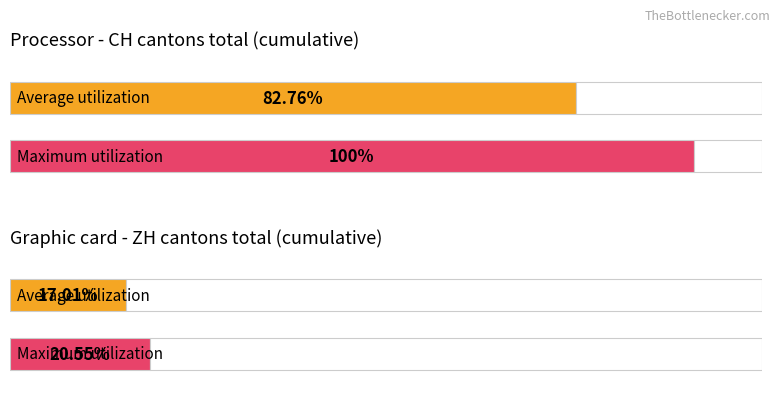

How many data points does each series have?

2